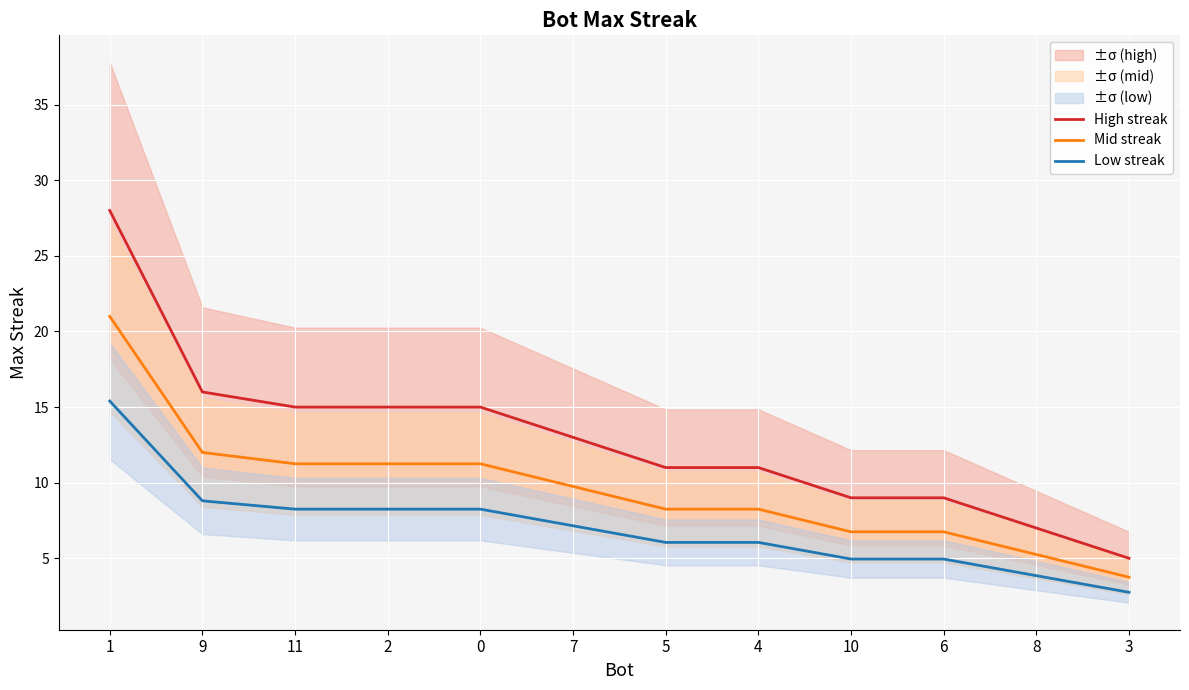

What is the approximate value of Mid streak at 1?

21.0